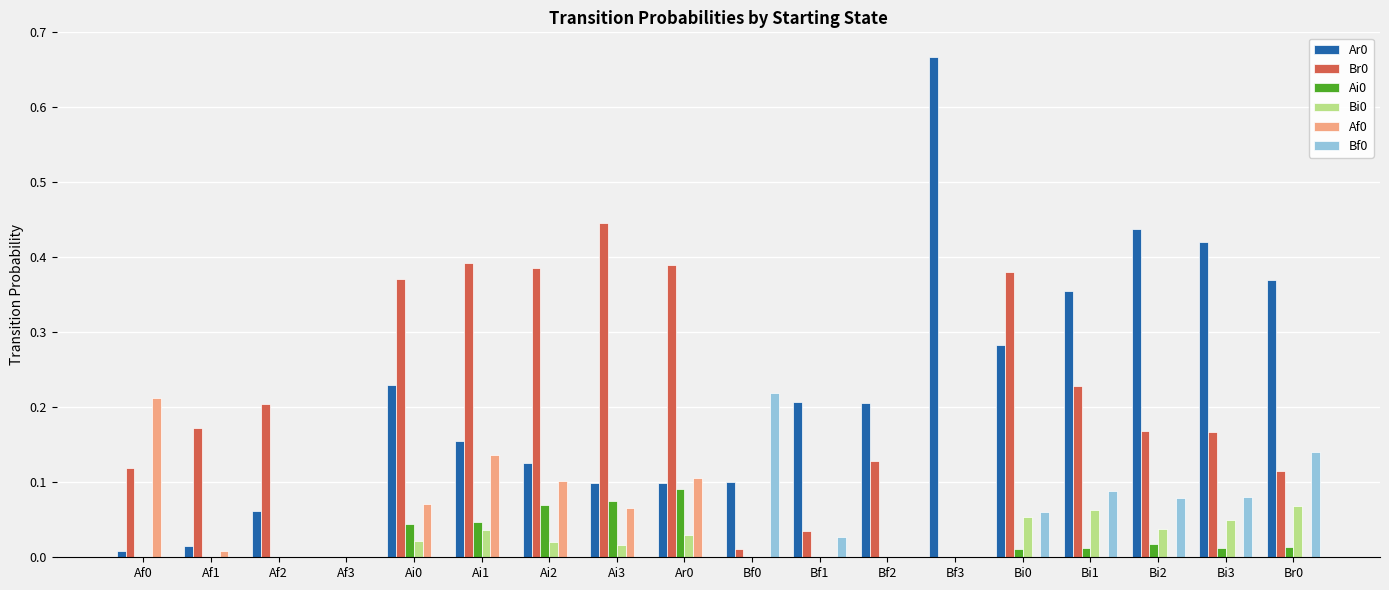

Is it true that Ai0 equals 0.0 at Ai1?

True